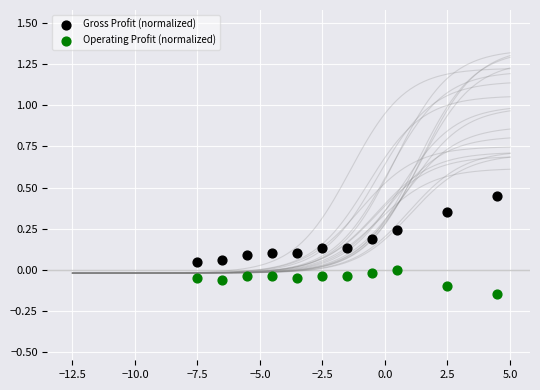

Across all data points, what is the range of Y values (max minus min)?

0.6